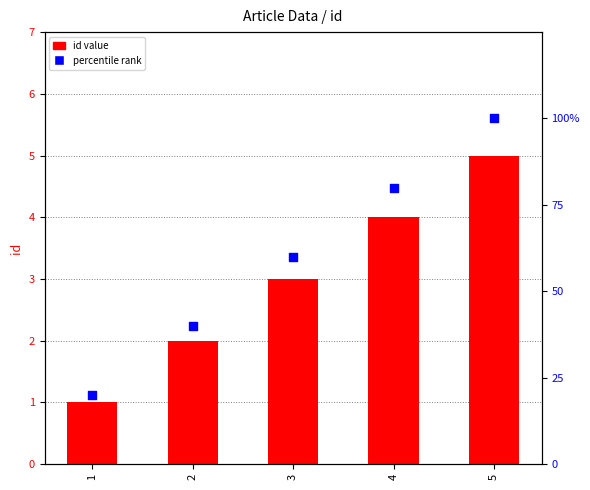

What are all the series names shown in the legend?

id value, percentile rank